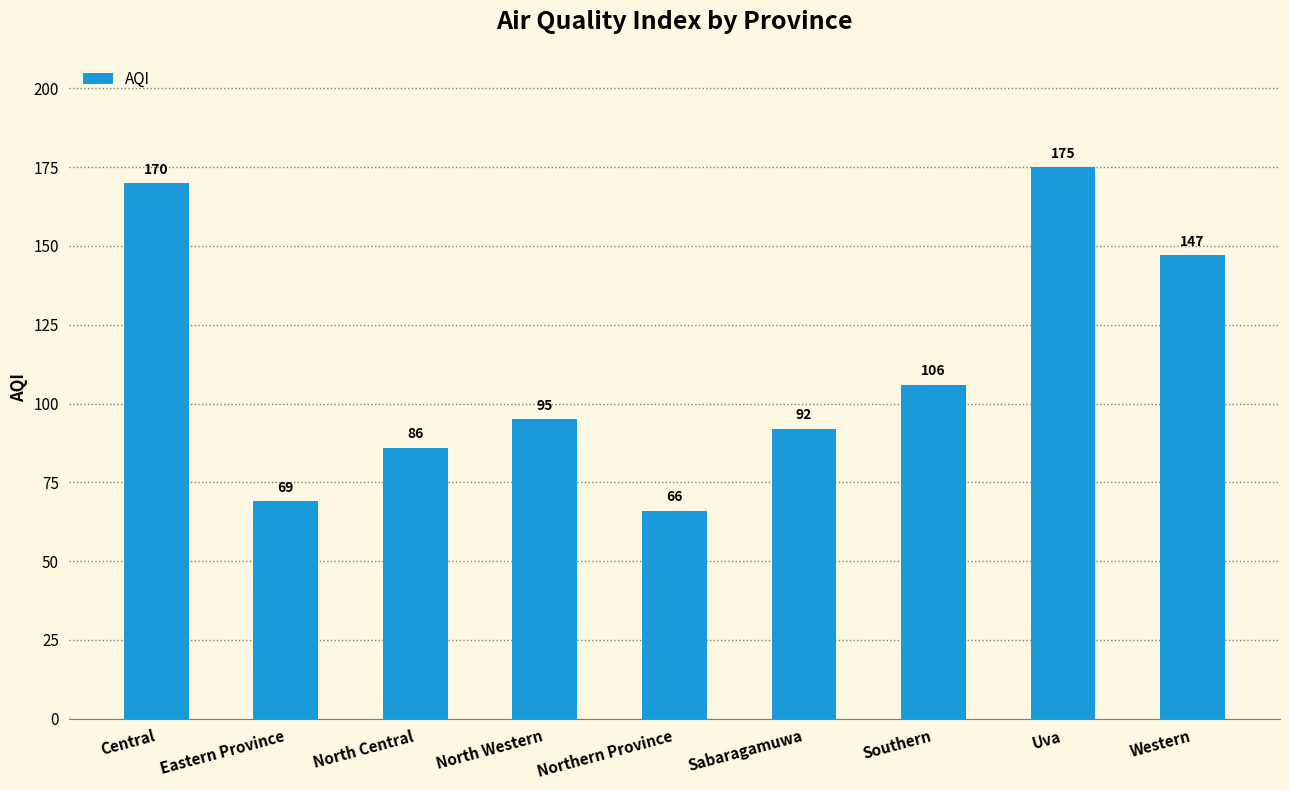

At which category does the chart reach its minimum across all series?

Northern Province